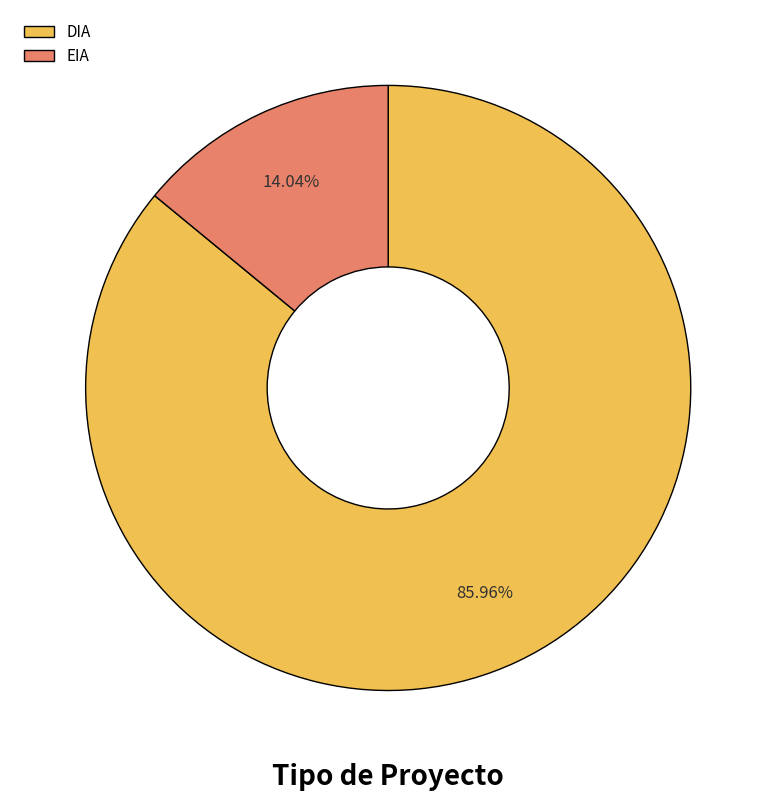

The EIA slice represents 14% of the pie. True or false?

True